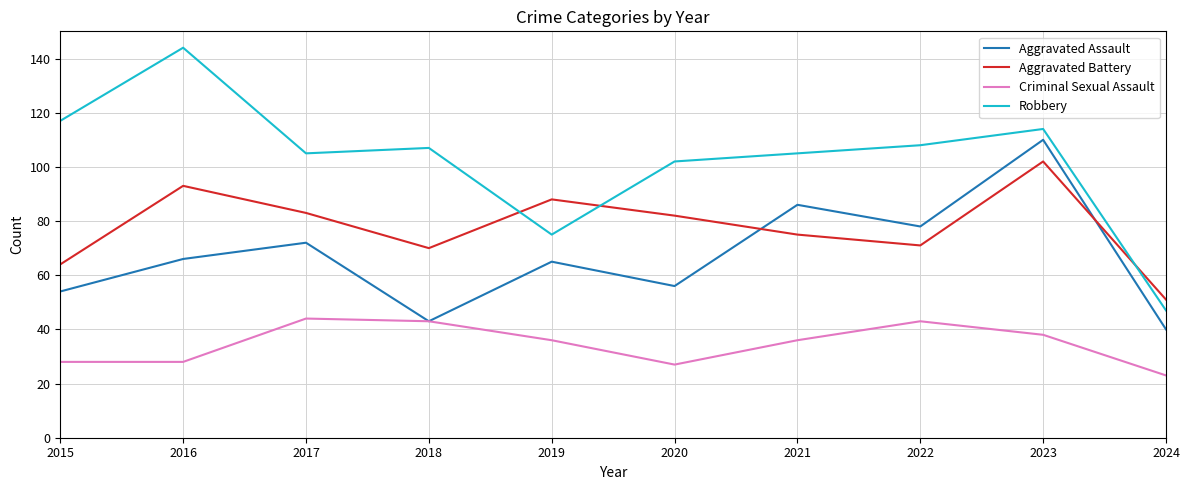

Is this an area chart (filled region under the line)?

No